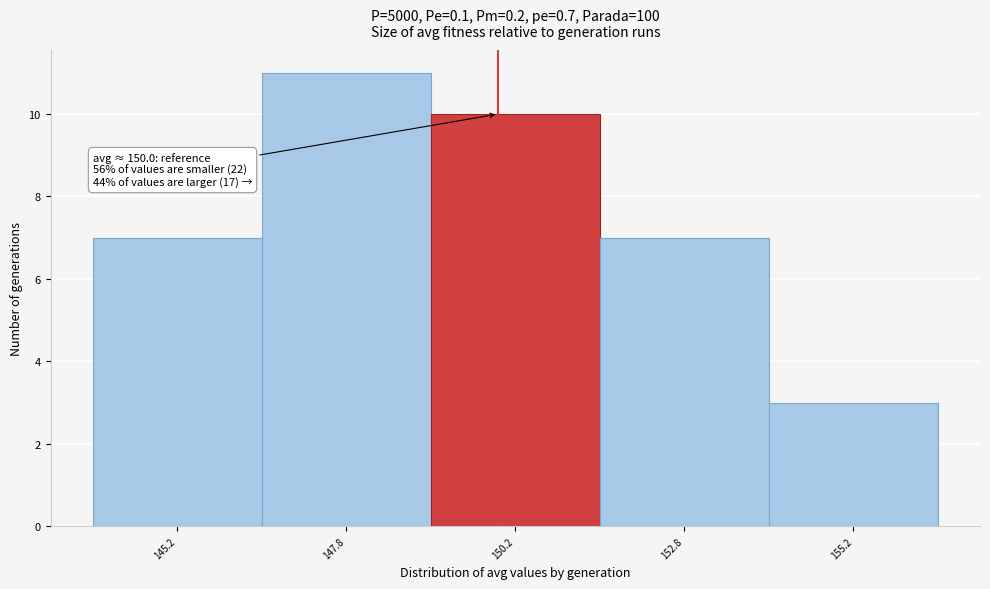

Which range on the x-axis has the tallest bar?

146.5 to 149.0